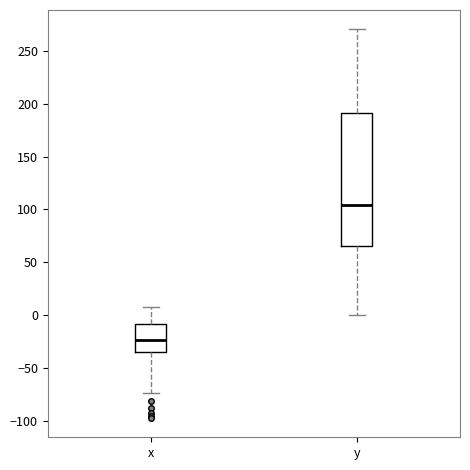

Which box has the highest median line?

y